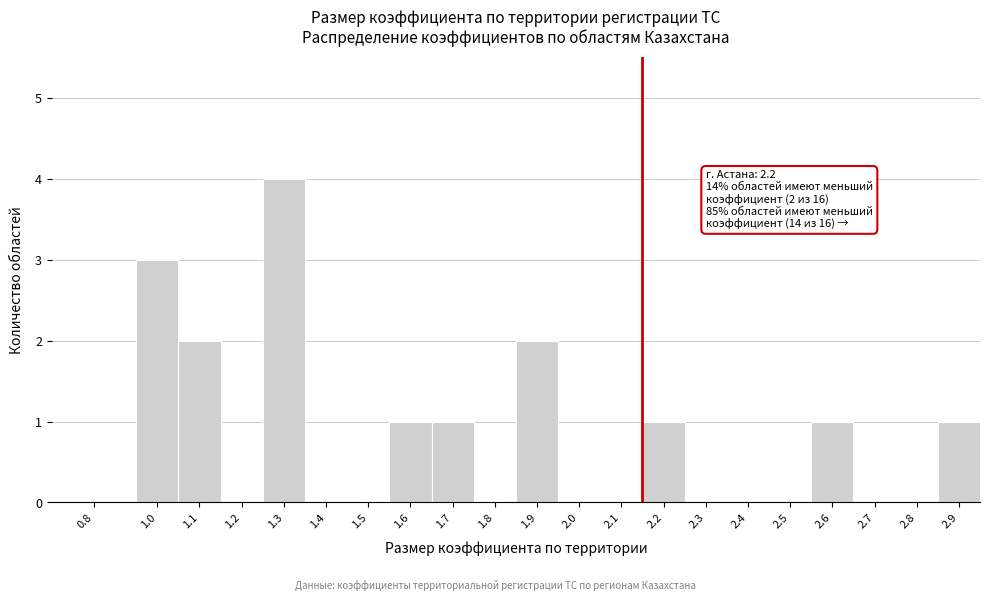

Reading left to right, what are all the values shown in this chart?

0.8=0	1.0=3	1.1=2	1.2=0	1.3=4	1.4=0	1.5=0	1.6=1	1.7=1	1.8=0	1.9=2	2.0=0	2.1=0	2.2=1	2.3=0	2.4=0	2.5=0	2.6=1	2.7=0	2.8=0	2.9=1